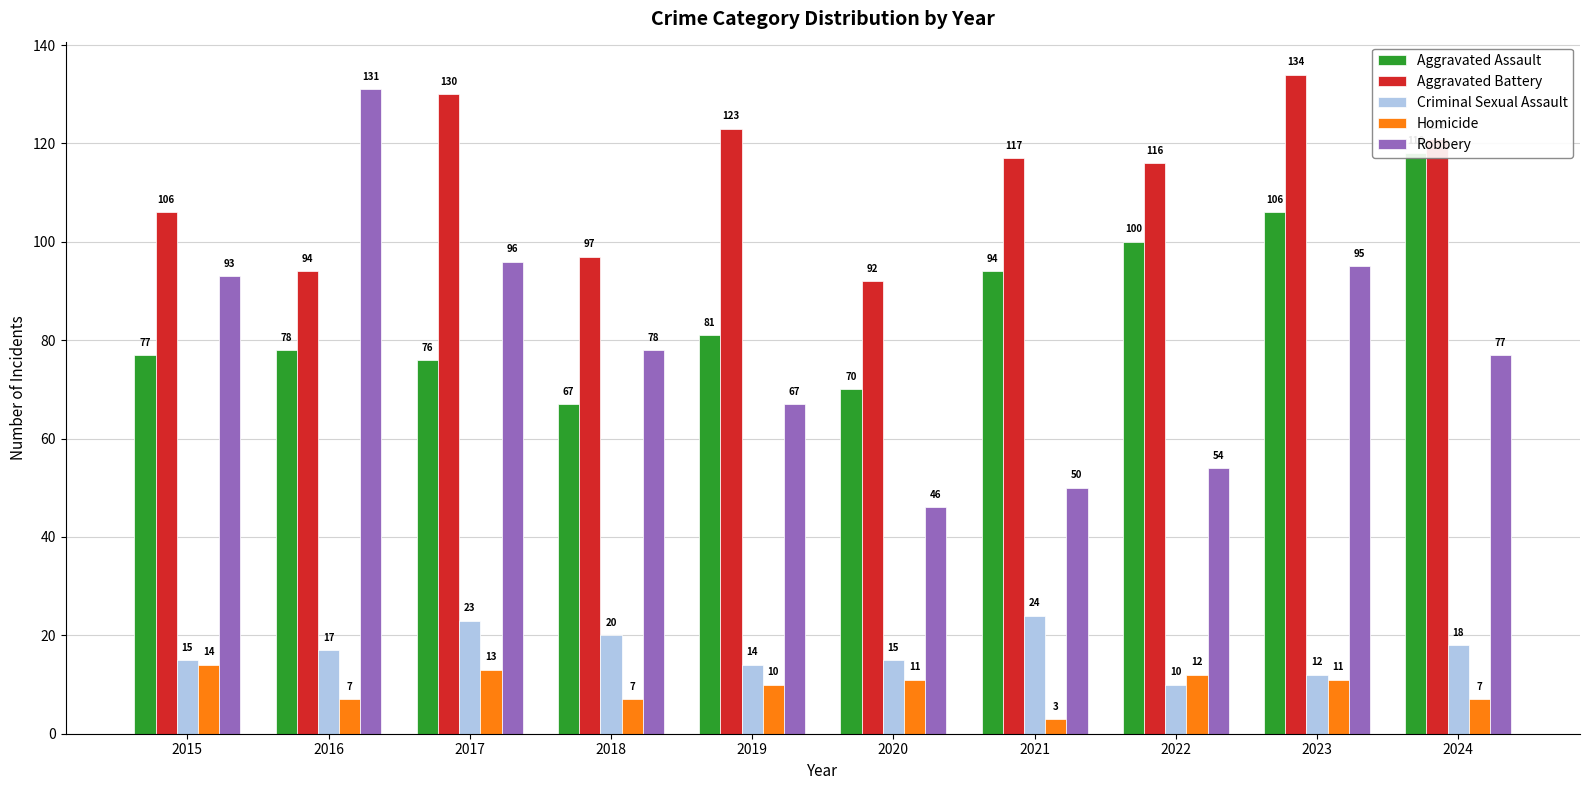

What are all the series names shown in the legend?

Aggravated Assault, Aggravated Battery, Criminal Sexual Assault, Homicide, Robbery